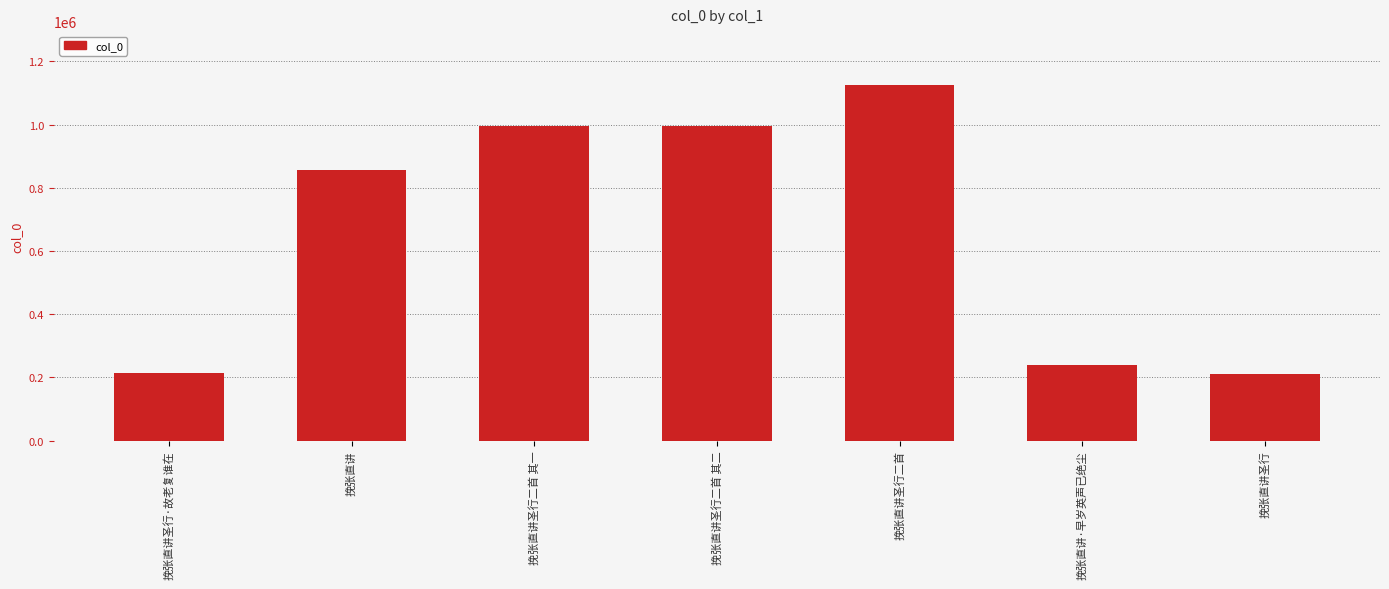

What is the difference between the maximum and minimum values?

914319